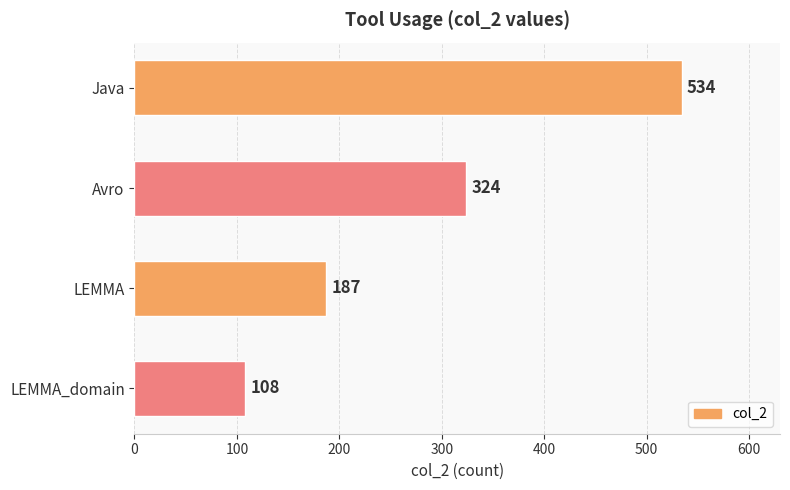

How many data points are less than 324?

2